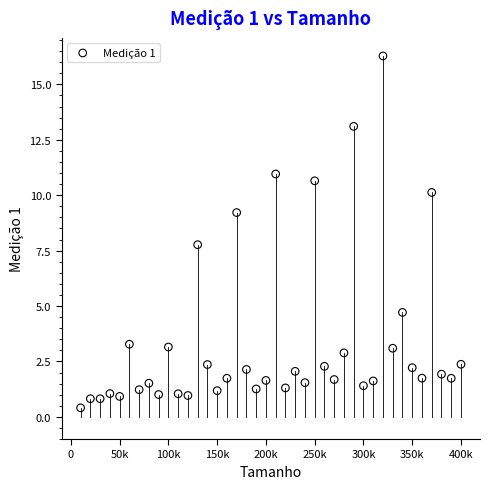

What Y value in the scatter plot is closest to 8?

7.8